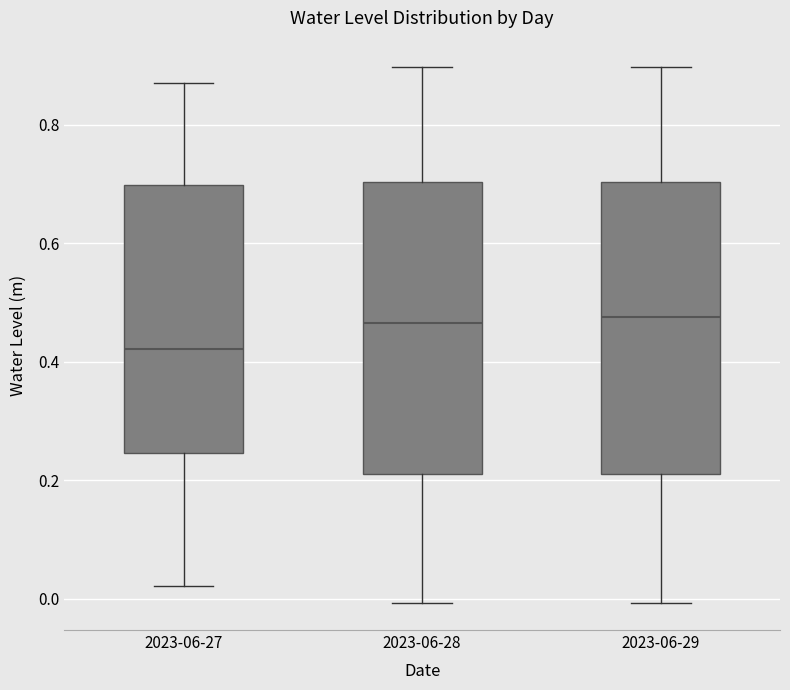

Reading left to right, transcribe this box plot: for each box, give where its median line is, the range the box spans, and where its two whiskers end, as read against the y-axis. The values are not printed on the chart, so give them approximately, as read against the axis.

2023-06-27: median 0.42, box 0.24 to 0.70, whiskers 0.02 to 0.86
2023-06-28: median 0.46, box 0.22 to 0.70, whiskers 0.00 to 0.90
2023-06-29: median 0.48, box 0.22 to 0.70, whiskers 0.00 to 0.90